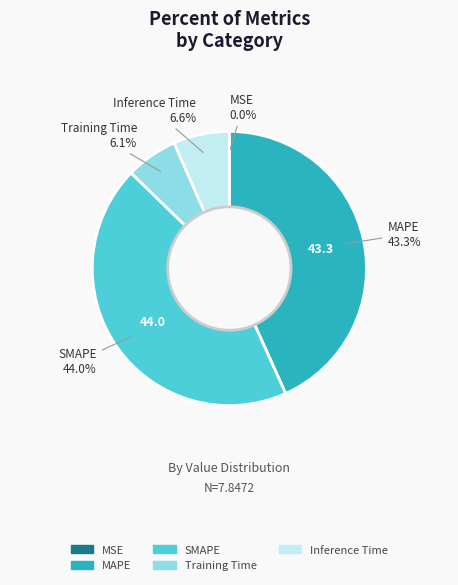

Does Inference Time represent more than half of the total?

No